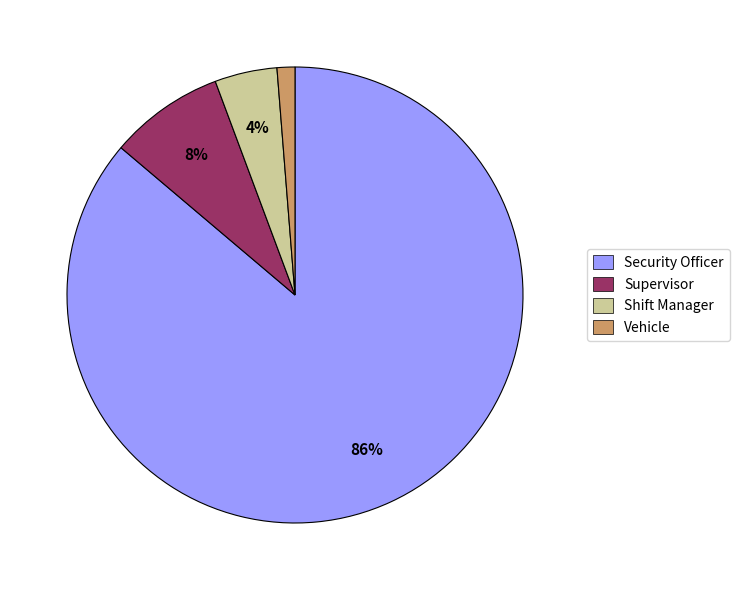

To the nearest percent, what is the average slice percentage?

25%